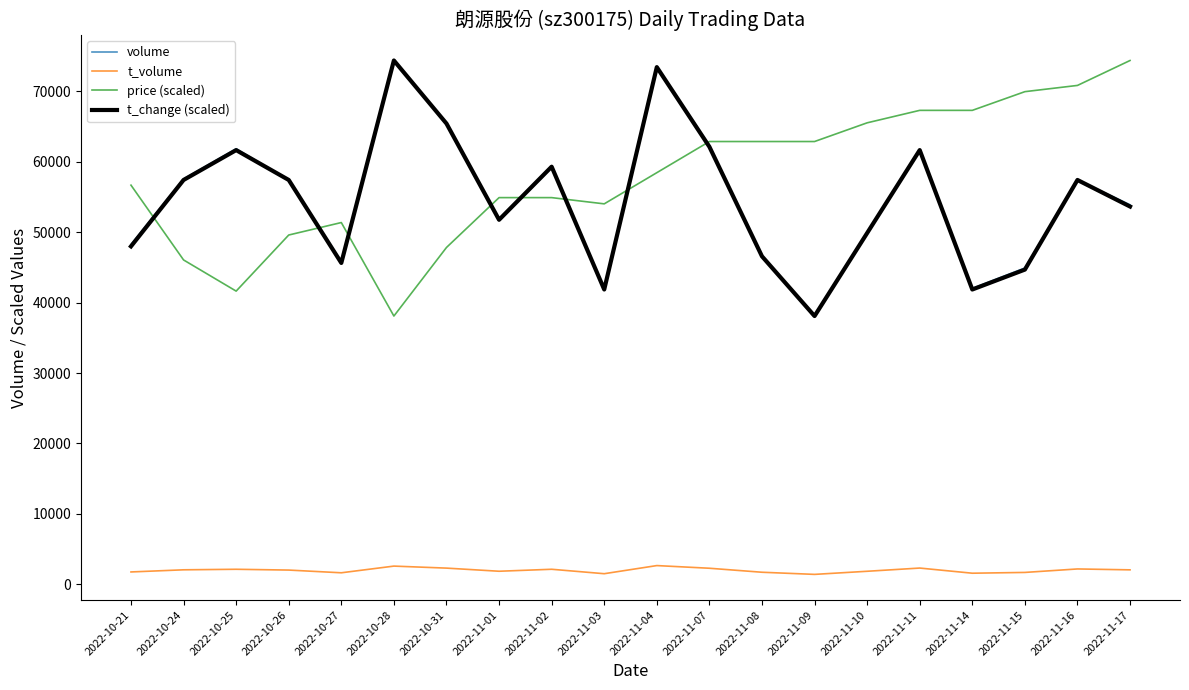

Is the value of volume at 2022-11-01 greater than the value of price (scaled) at 2022-11-09?

No